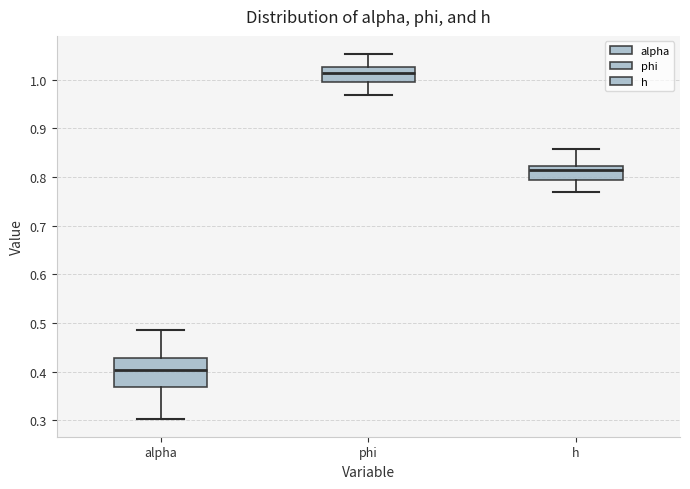

Where is the lower edge of the box for phi on the y-axis? The values are not printed on the chart, so give them approximately, as read against the axis.

1.00